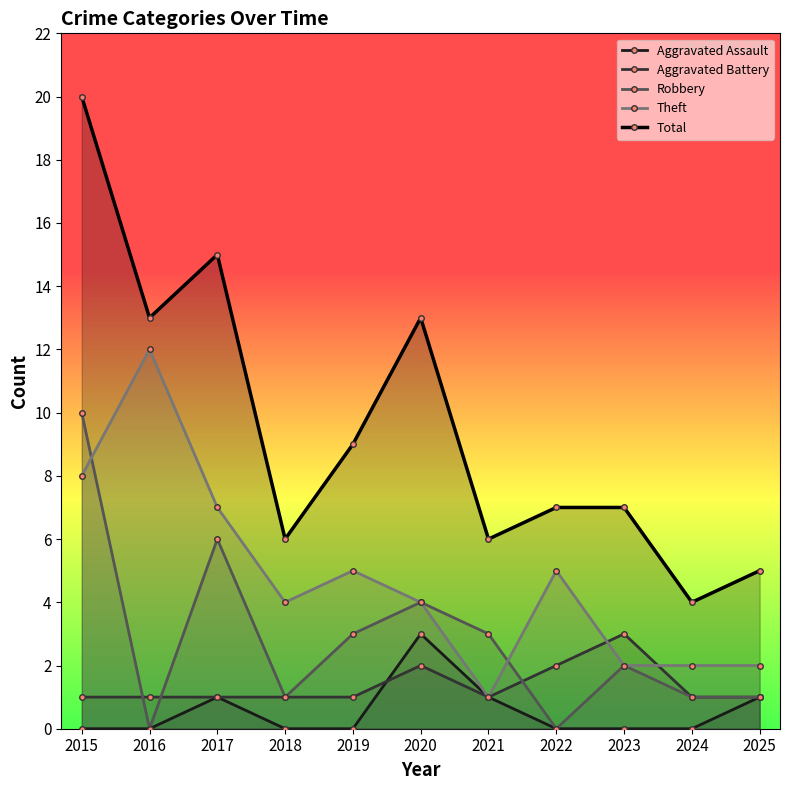

What is the difference between the maximum and second lowest values in the Total series?

15